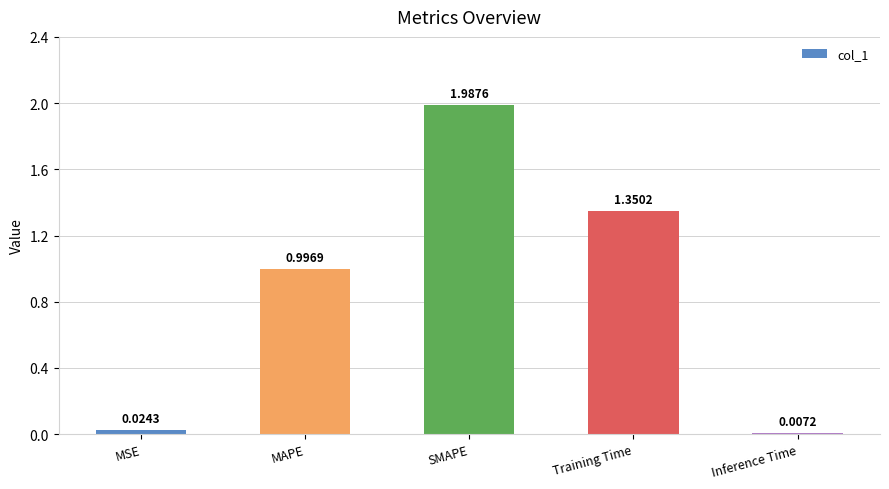

What is the sum of the values at MSE and MAPE?

1.0